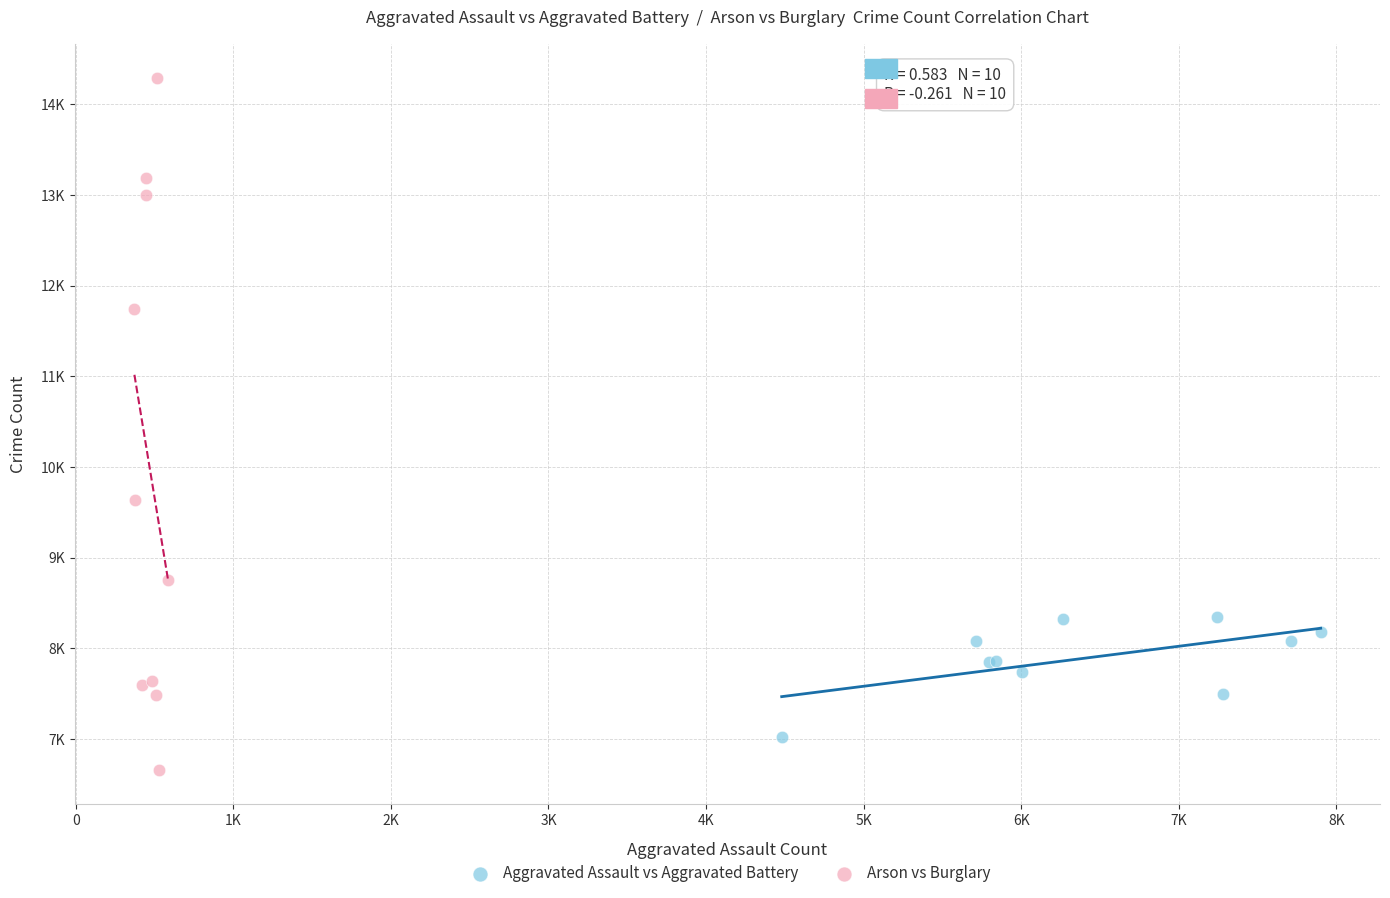

What are all the series names shown in the legend?

Aggravated Assault vs Aggravated Battery, Arson vs Burglary